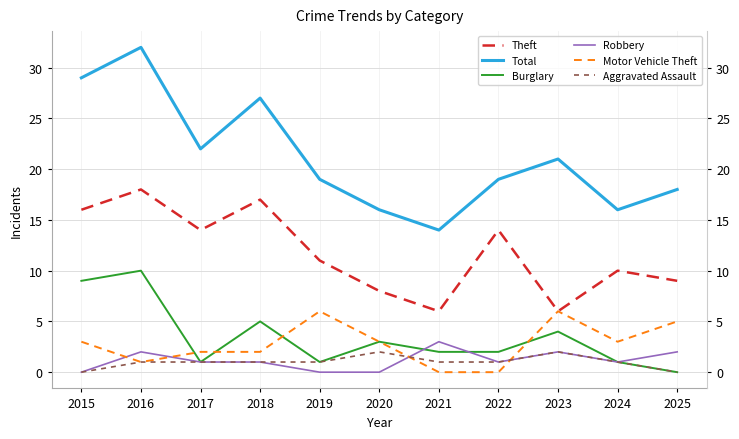

At how many categories does at least one series exceed 22?

3